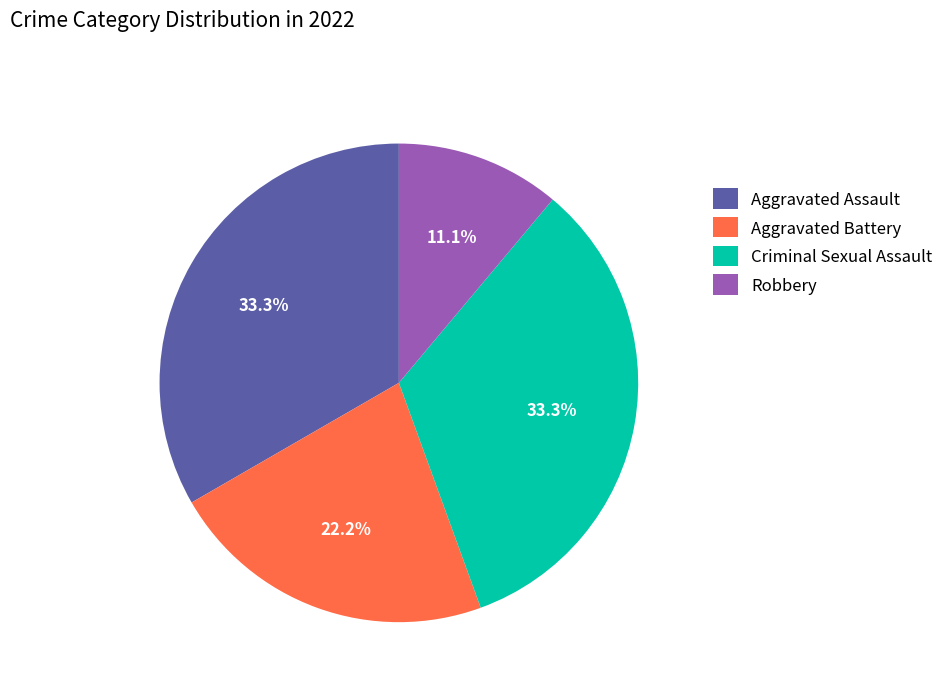

How many slices are in this pie chart?

4